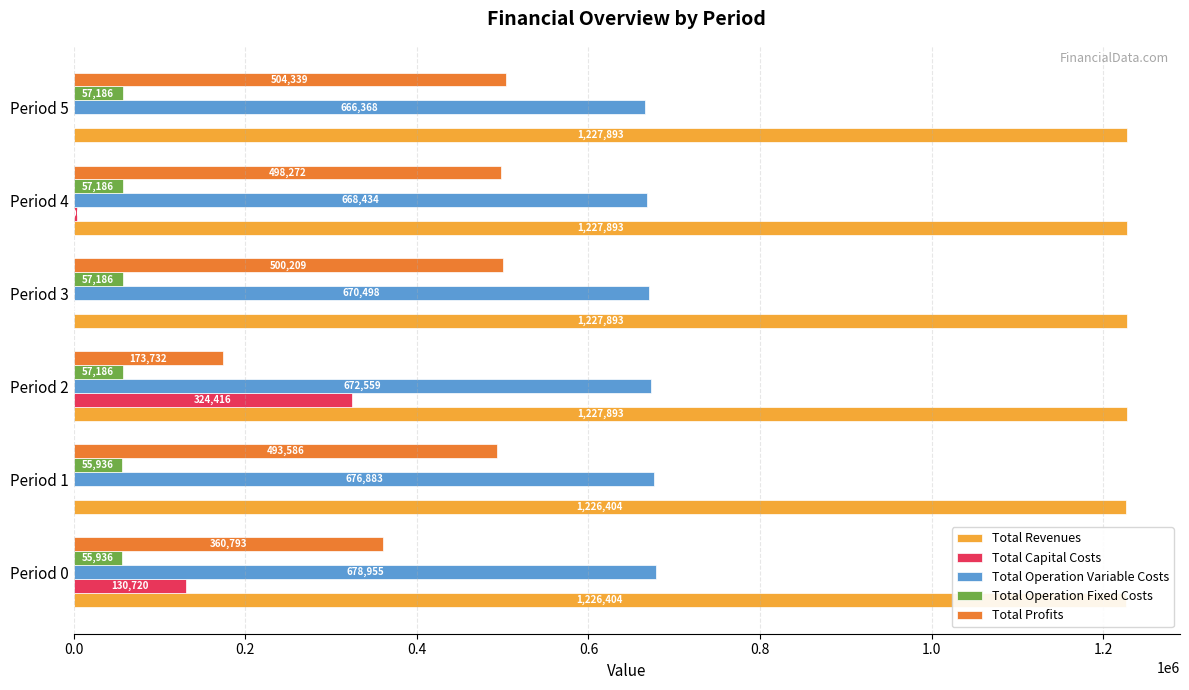

Is the value of Total Capital Costs at Period 5 greater than the value of Total Revenues at Period 4?

No